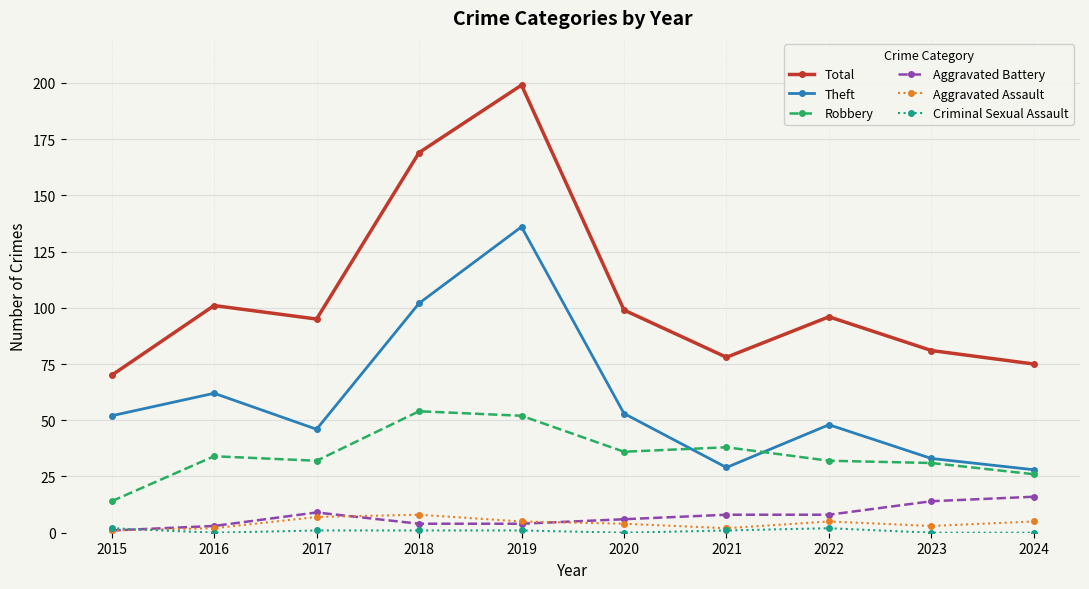

At how many categories does at least one series exceed 93?

6